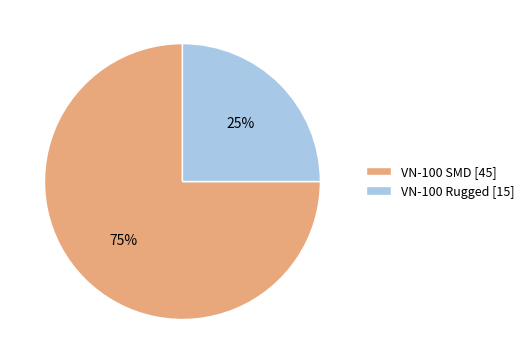

The VN-100 Rugged slice represents 18% of the pie. True or false?

False